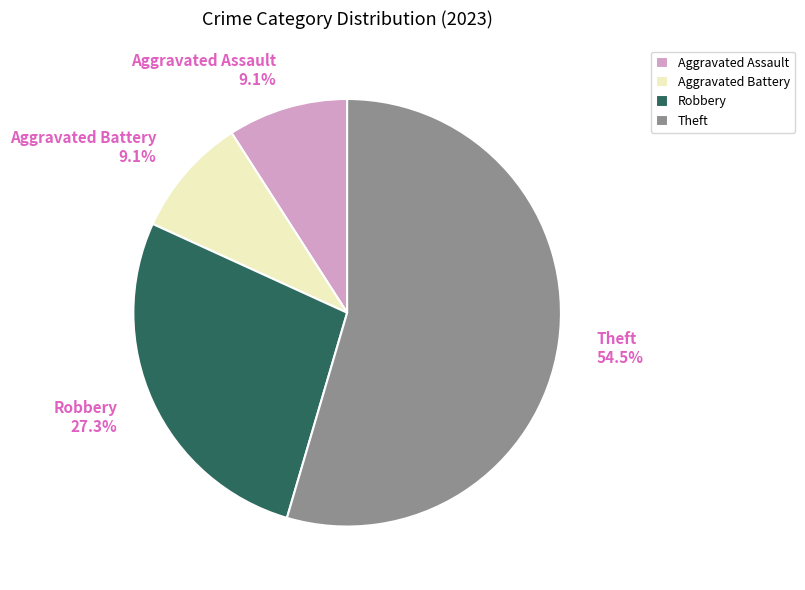

Does any single category account for the majority?

Yes